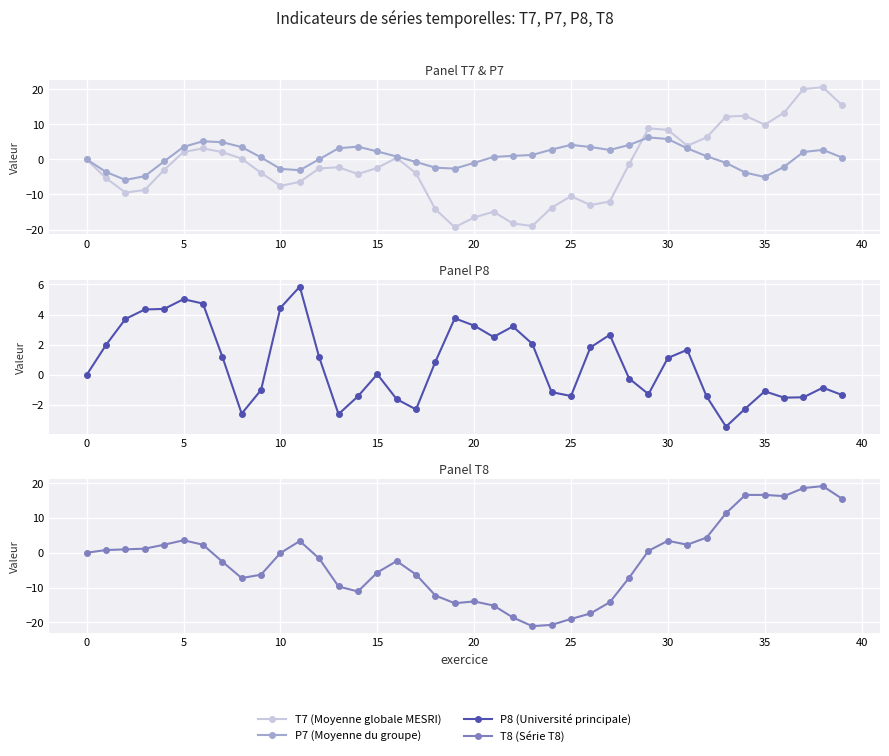

What is the sum of all P8 (Université principale) values?

30.8